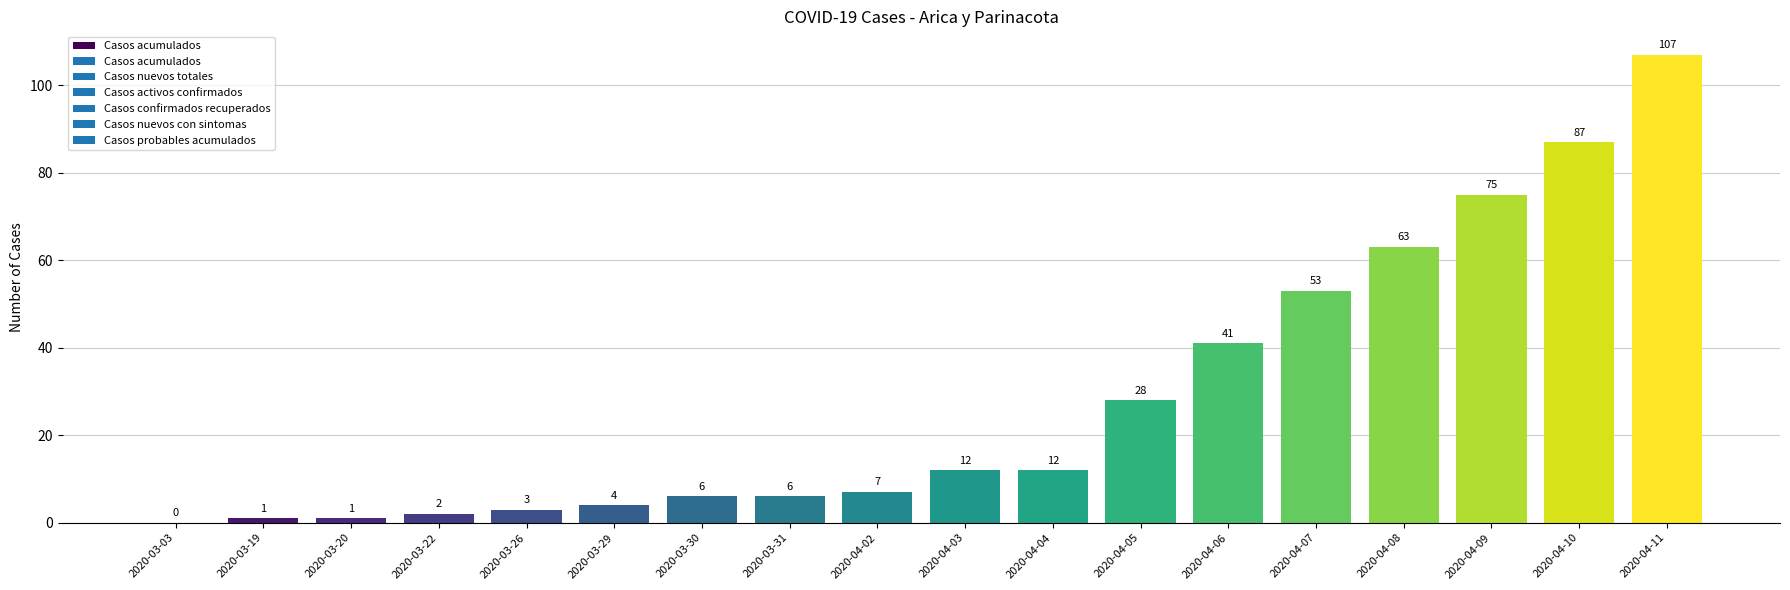

What value does the data have at 2020-04-11, to the nearest 5?

105